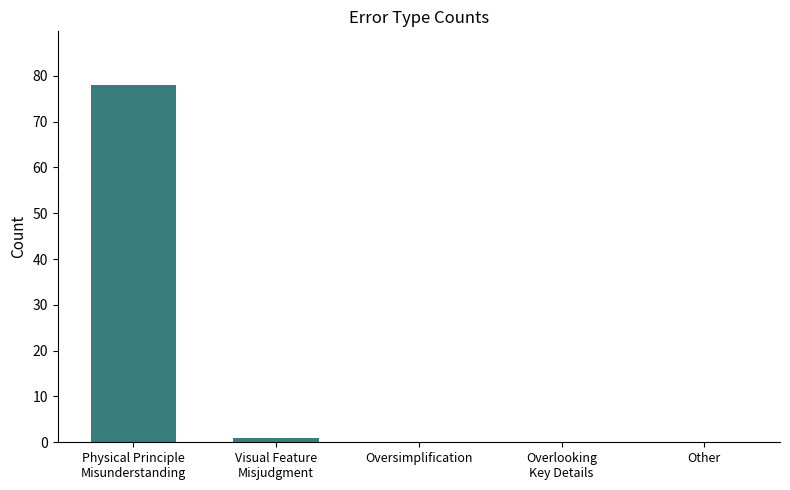

What is the sum of all values?

79